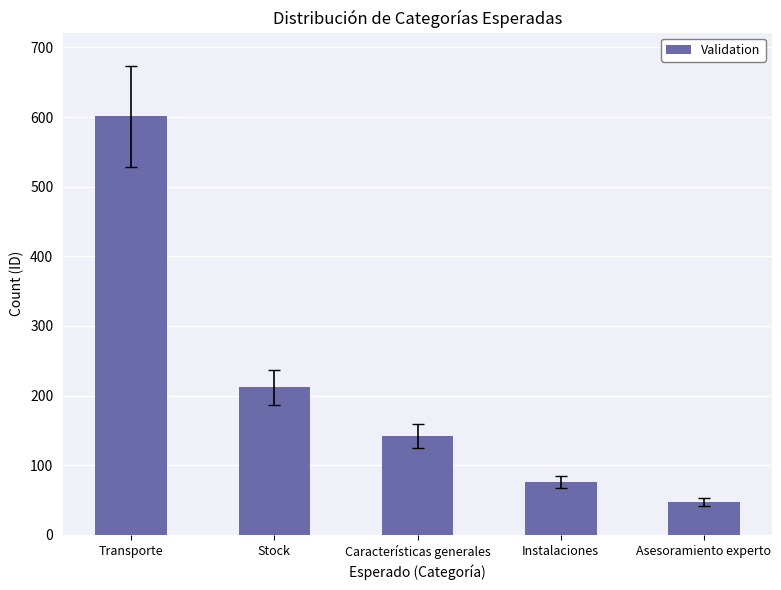

Reading left to right, what are all the values shown in this chart?

Transporte=601	Stock=212	Características generales=142	Instalaciones=76	Asesoramiento experto=47